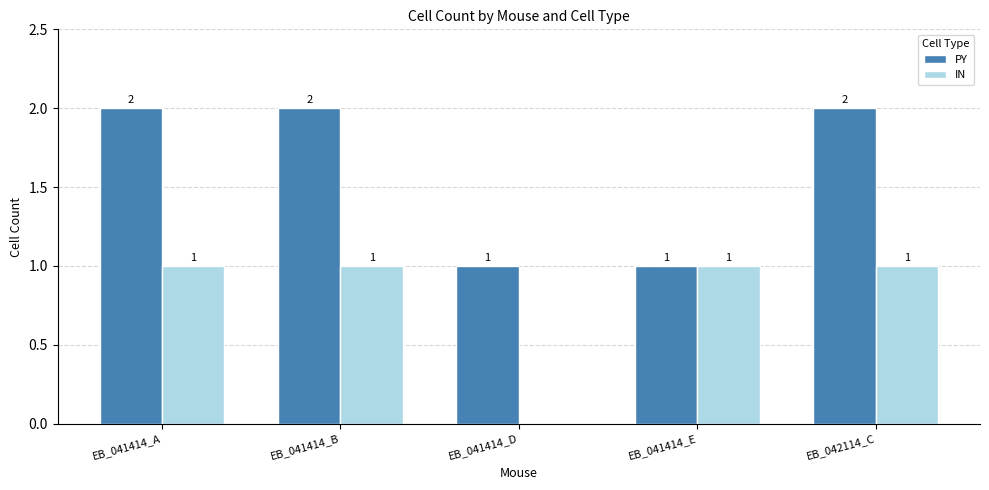

What is the sum of all IN values?

4